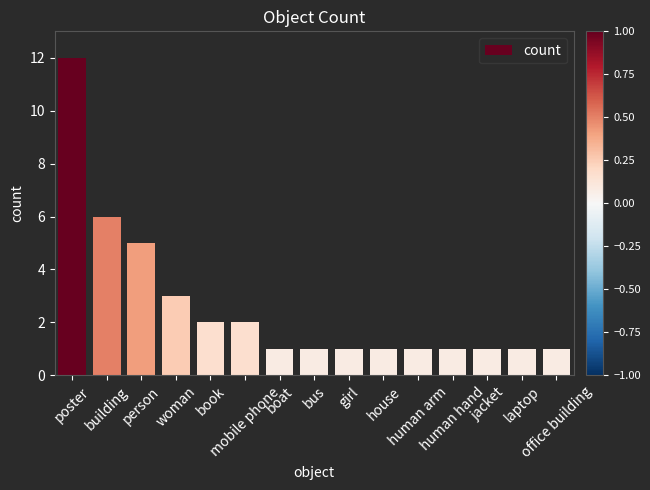

What is the ratio of the value at building to the value at person?

1.2